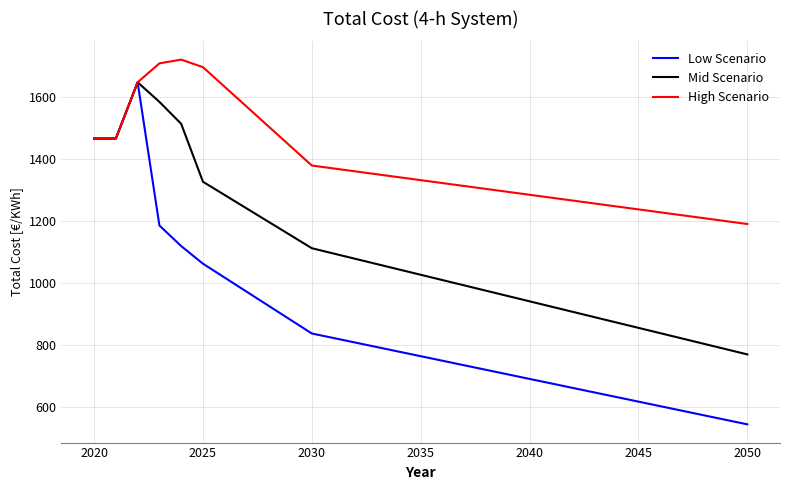

What is the minimum value shown in the chart?

543.6